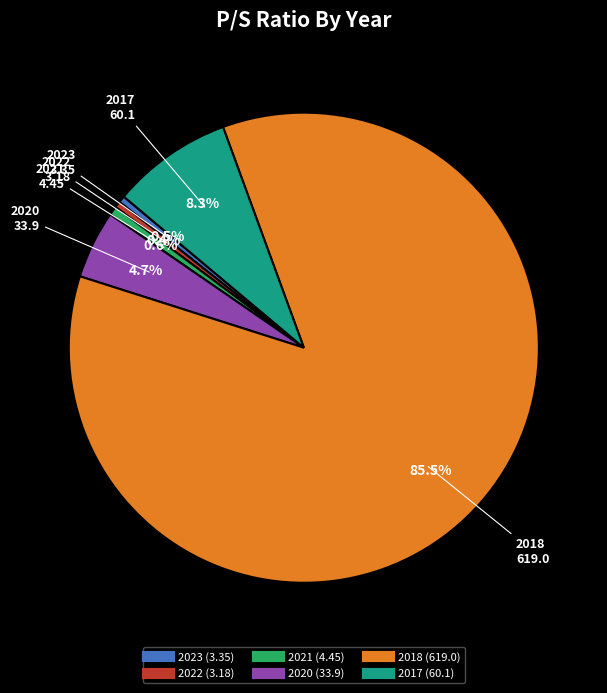

Is there any slice that represents more than half of the pie?

Yes